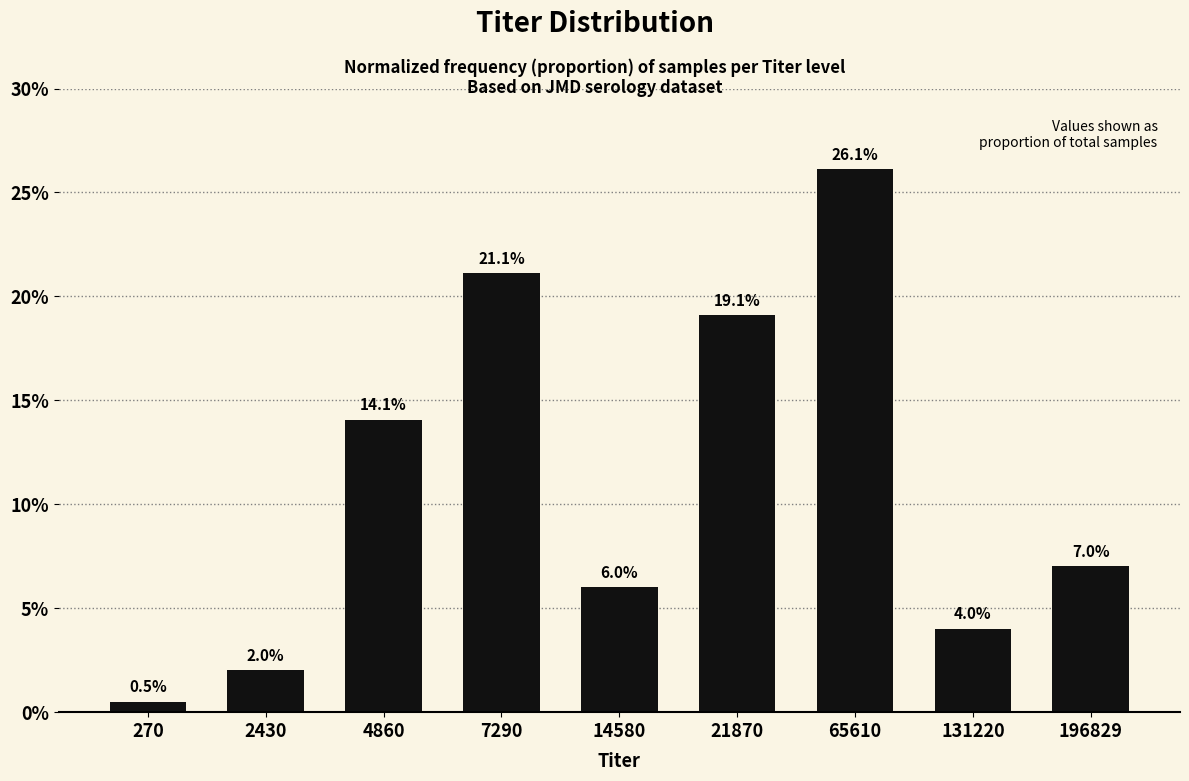

Are the bars horizontal?

No